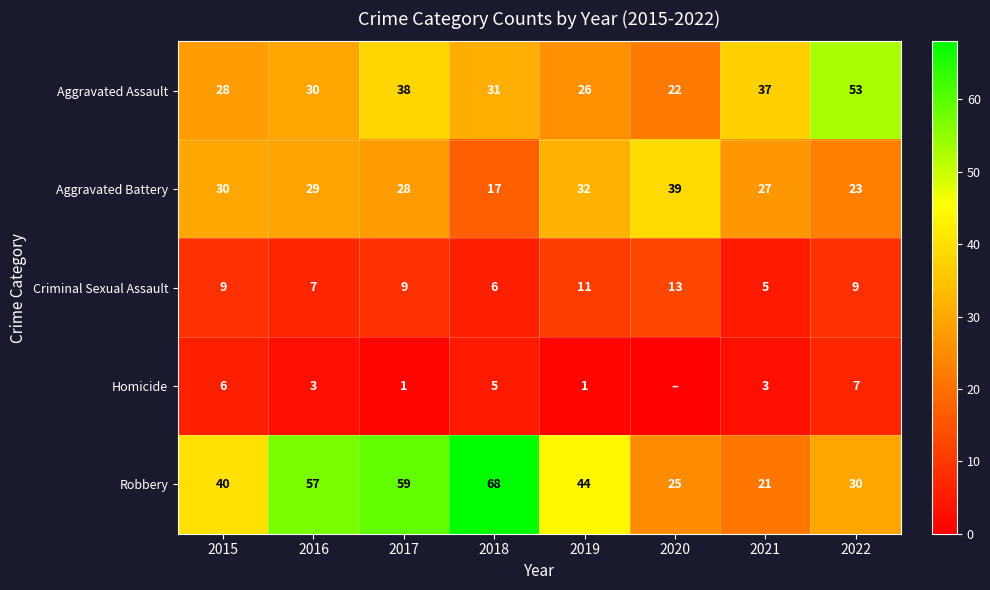

Which has a higher value, 2015 or 2016?

2016